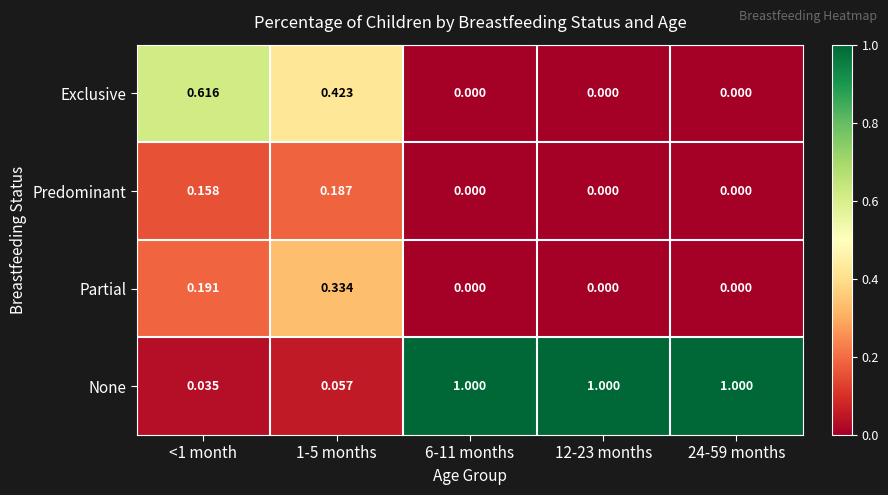

Between <1 month and 1-5 months, which series saw the biggest shift?

Exclusive